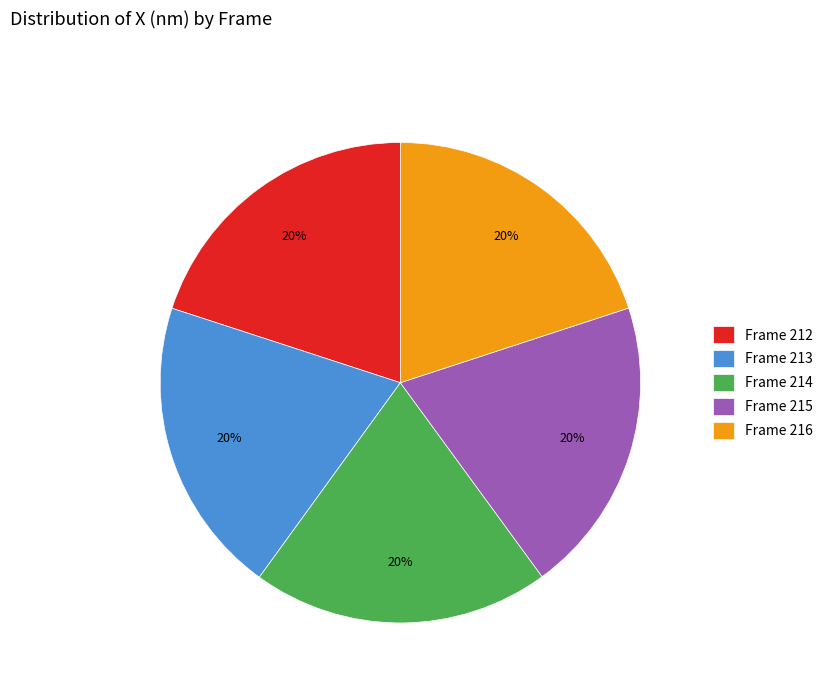

The Frame 216 slice represents 20% of the pie. True or false?

True